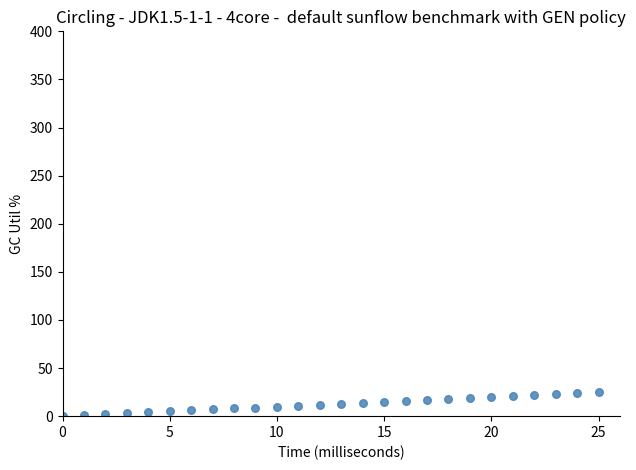

What is the range of X values (max minus min)?

25